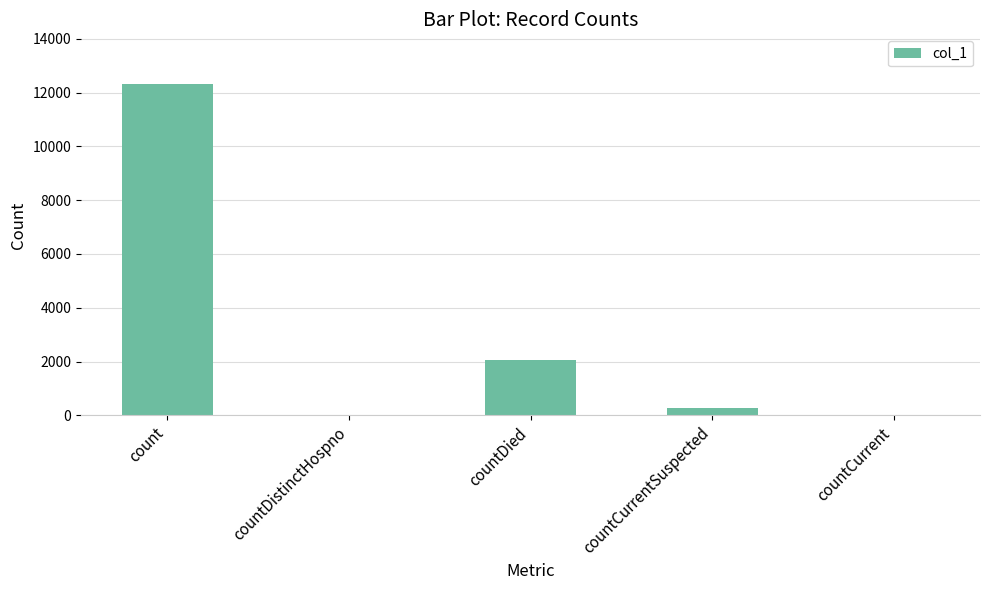

Count the number of data series in this chart.

1